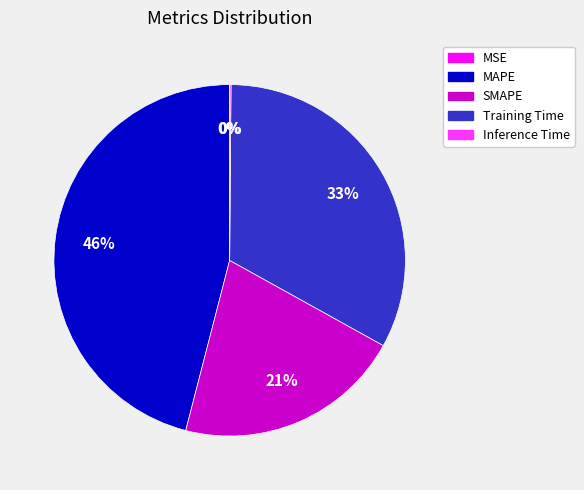

Is there any slice that represents more than half of the pie?

No